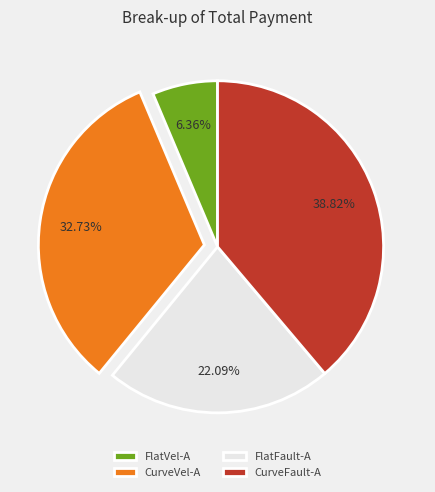

Count the number of slices in the pie.

4